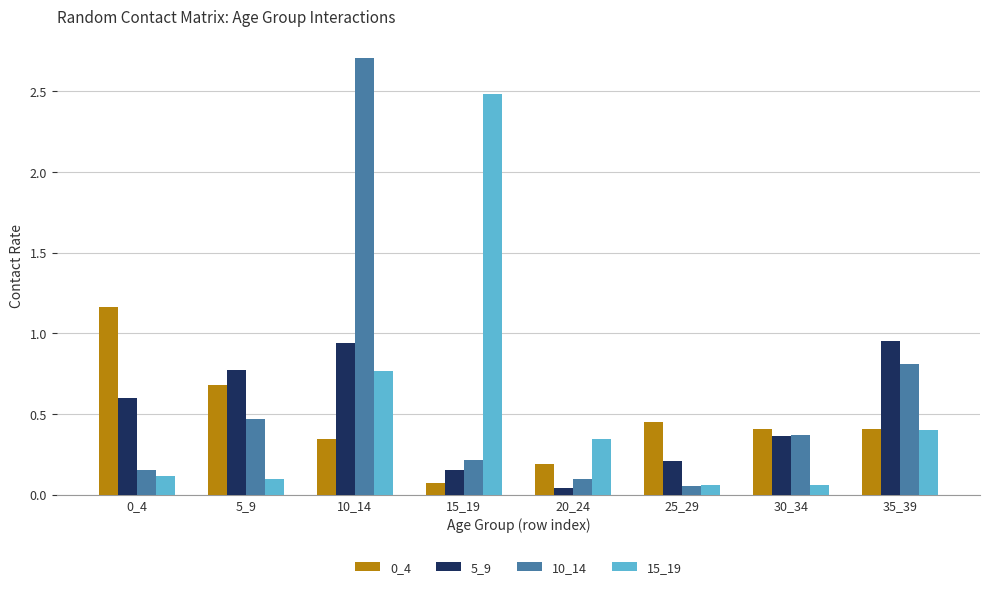

The value of 5_9 at 15_19 is 0.2. True or false?

True